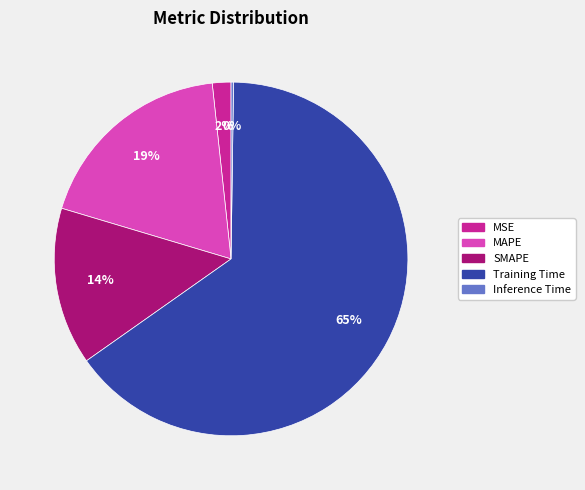

The Training Time slice represents 65% of the pie. True or false?

True